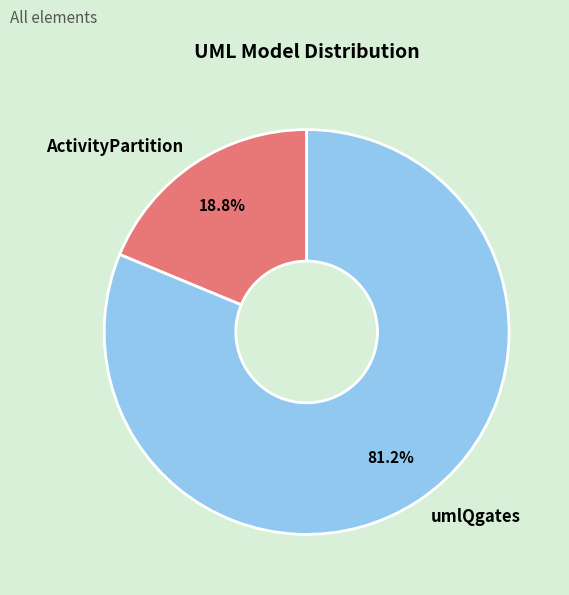

What is the ratio of the value at umlQgates to the value at ActivityPartition?

4.3